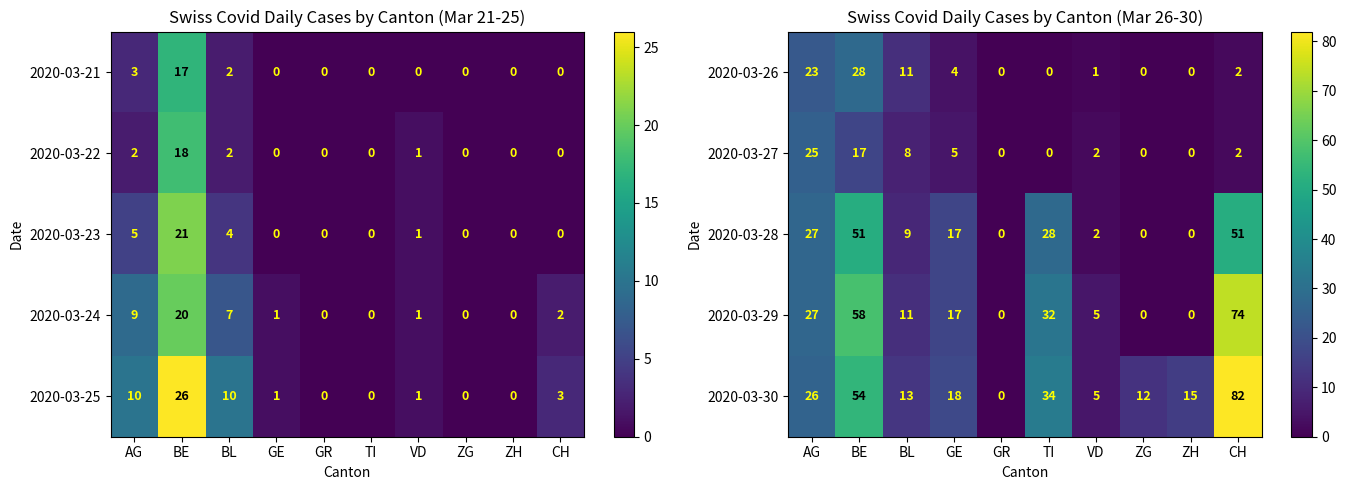

True or false: 2020-03-27 has a value of 0 at TI.

True